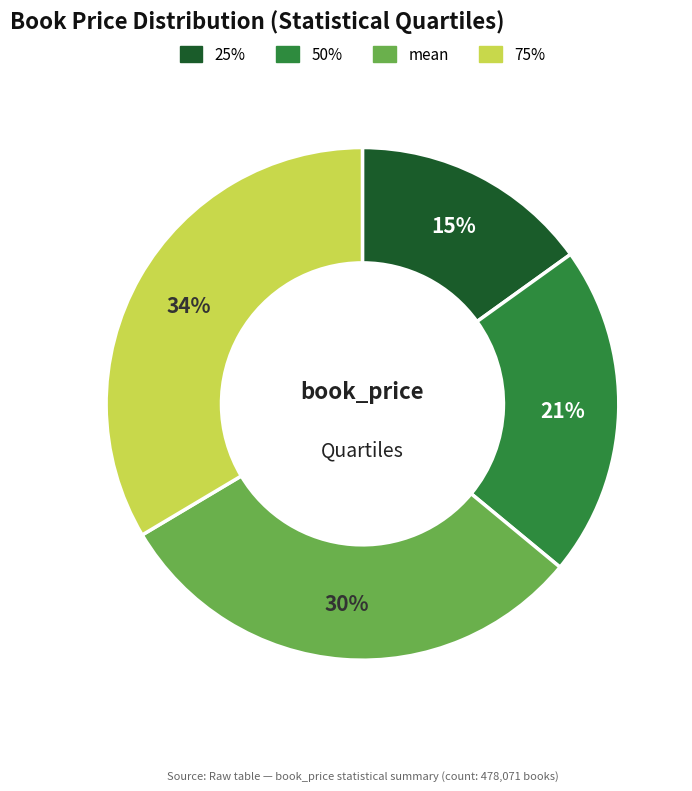

Do 25% and 75% together represent more than half of the pie?

No